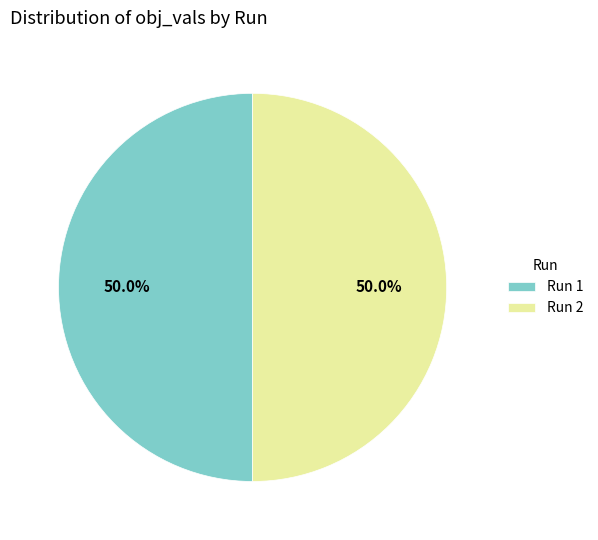

How much of the chart is everything except Run 2?

50.0%